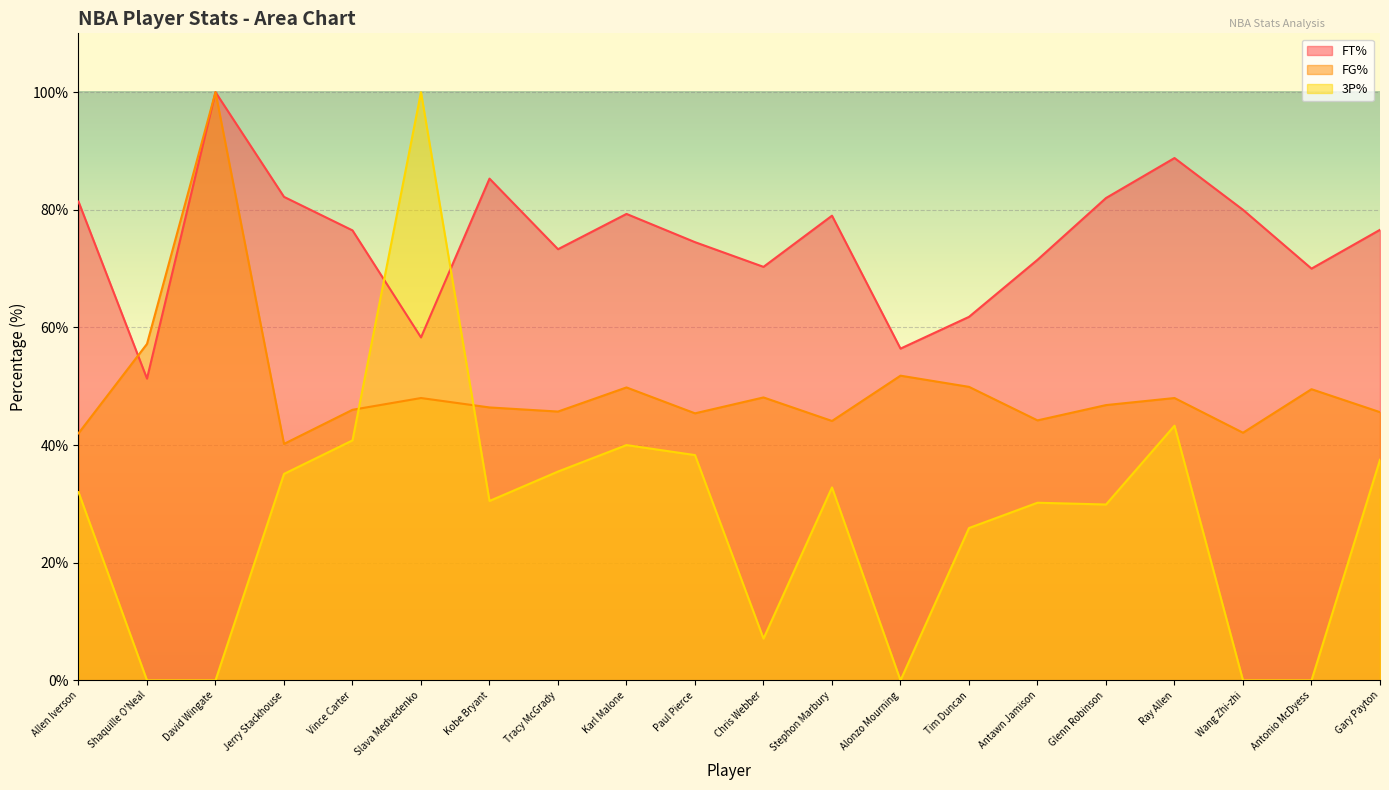

Rank the series at Antonio McDyess from highest to lowest value.

FT%, FG%, 3P%